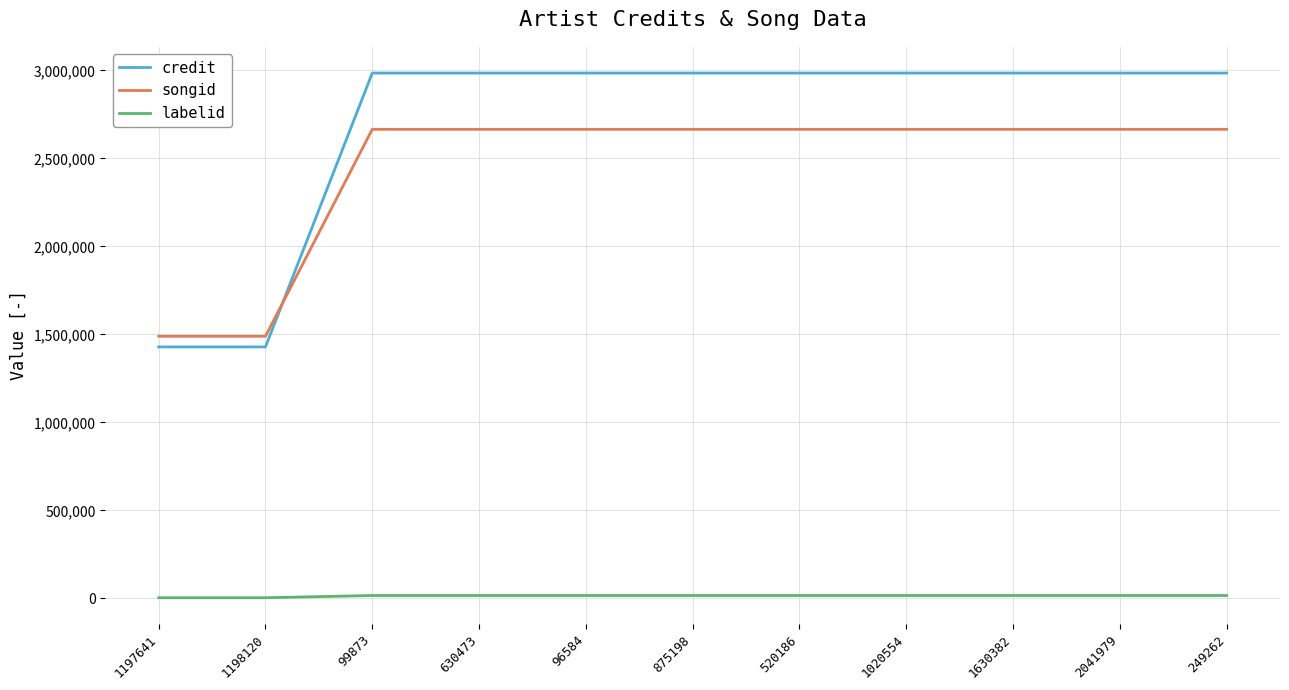

True or false: labelid has a value of 15706 at 2041979.

True